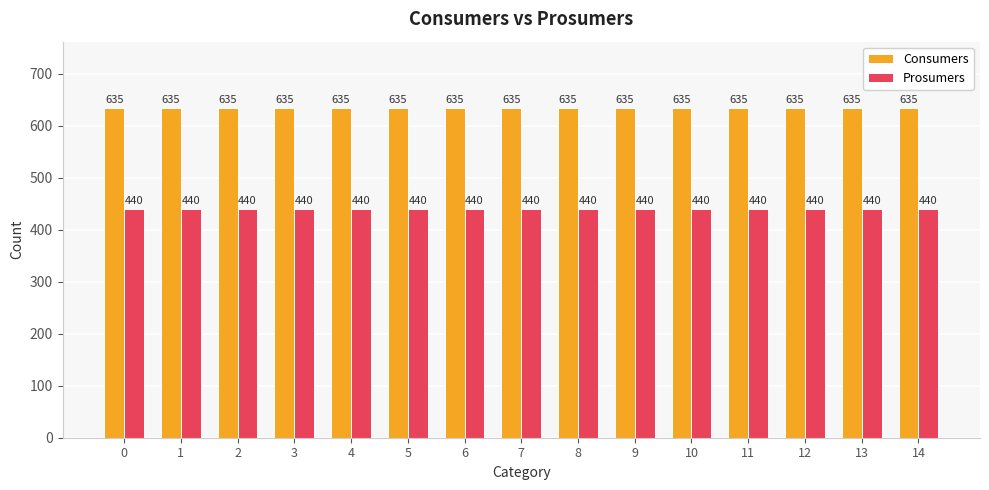

At 12, list the series in order from largest to smallest.

Consumers, Prosumers